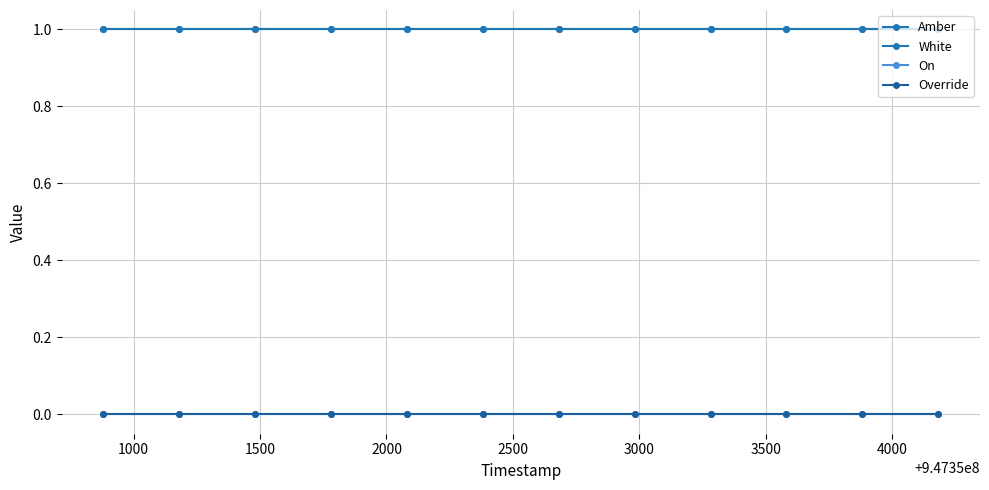

True or false: On has more than 2 points higher than both neighbors.

False